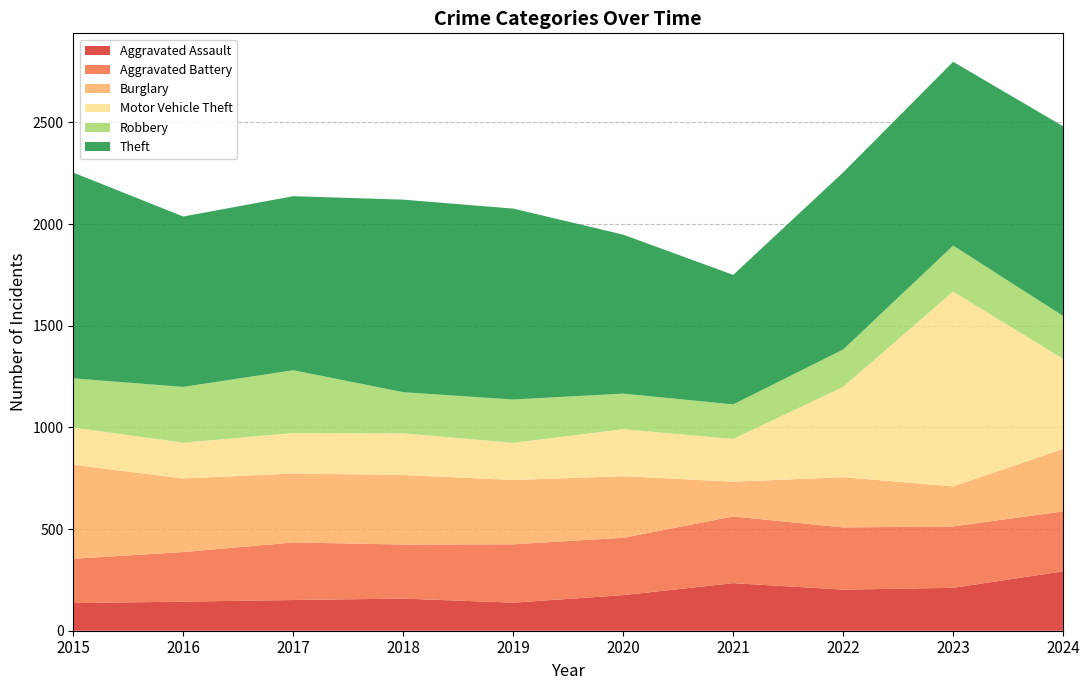

Reading left to right, list all the values displayed in this chart.

Aggravated Assault: 2015=136	2016=143	2017=151	2018=158	2019=138	2020=175	2021=234	2022=202	2023=211	2024=292
Aggravated Battery: 2015=218	2016=244	2017=283	2018=266	2019=287	2020=282	2021=328	2022=306	2023=302	2024=295
Burglary: 2015=462	2016=362	2017=339	2018=342	2019=316	2020=303	2021=171	2022=247	2023=197	2024=307
Motor Vehicle Theft: 2015=183	2016=176	2017=199	2018=205	2019=183	2020=231	2021=210	2022=444	2023=958	2024=443
Robbery: 2015=242	2016=274	2017=309	2018=202	2019=213	2020=175	2021=170	2022=184	2023=226	2024=211
Theft: 2015=1012	2016=838	2017=856	2018=947	2019=939	2020=782	2021=637	2022=871	2023=904	2024=933